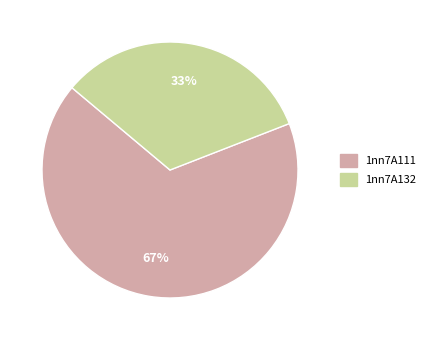

How many segments does this pie chart have?

2